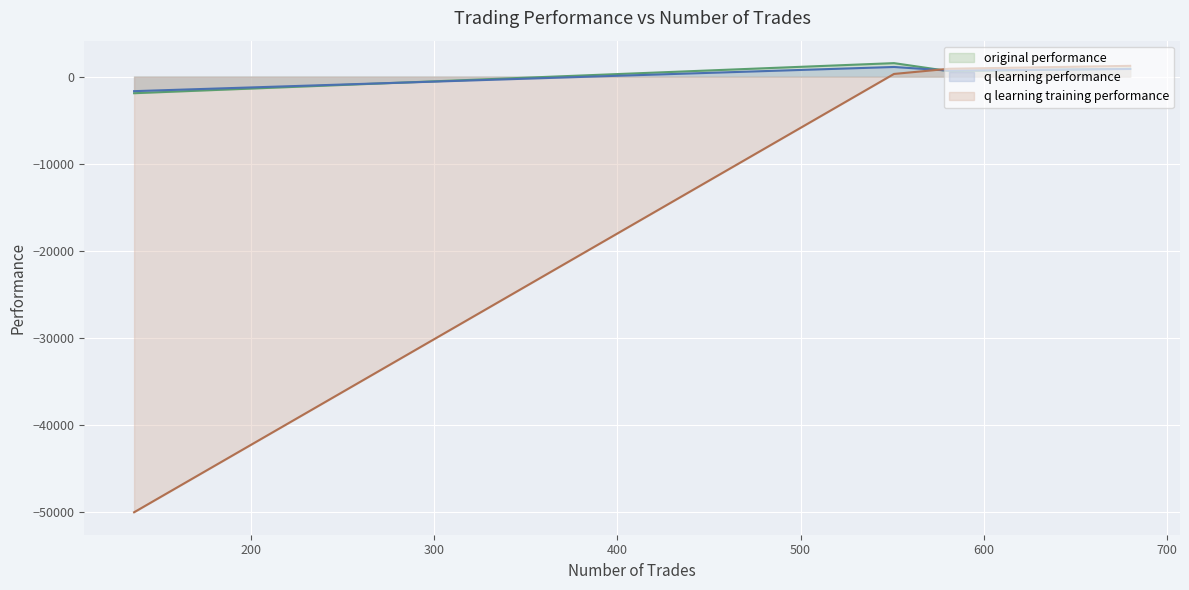

The q learning training performance series shows 1334.3 at 581. True or false?

False